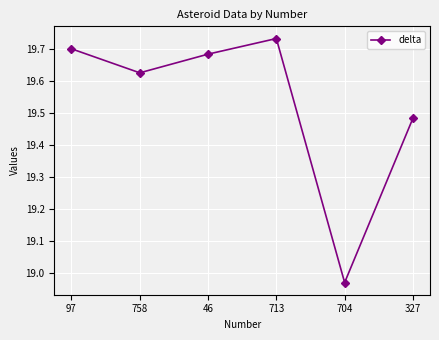

What is the label of the 3rd point from the left?

46